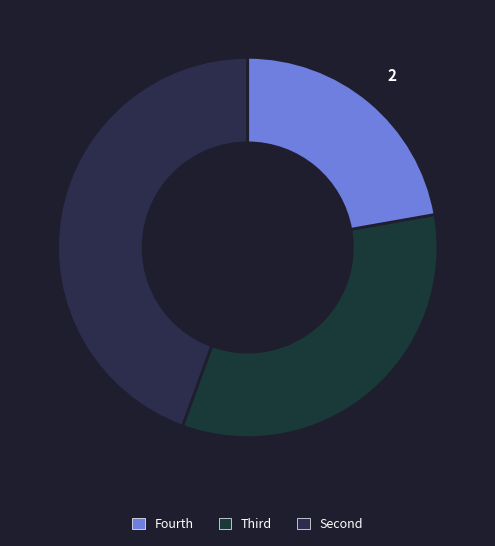

How many segments does this pie chart have?

3